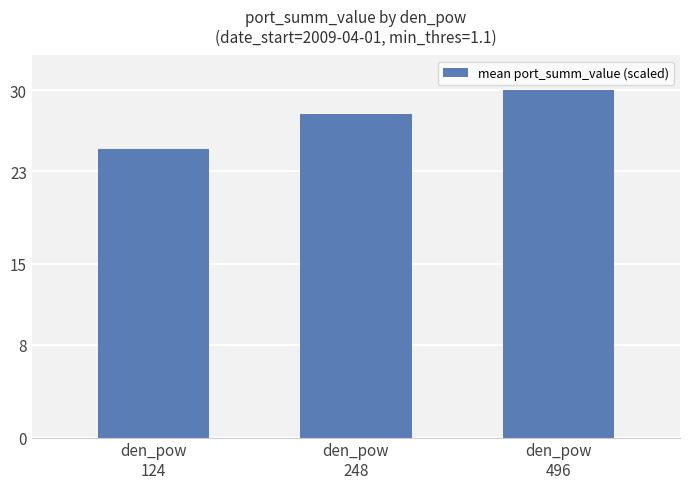

Are the bars grouped side by side (vs. stacked)?

No